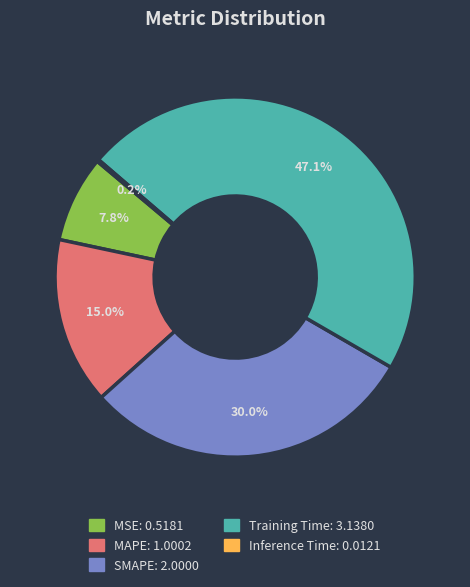

Which has a higher value, MSE or SMAPE?

SMAPE